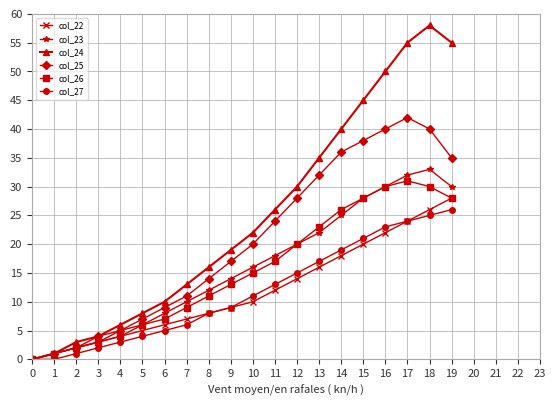

Is it true that col_22 equals 8 at 8?

True